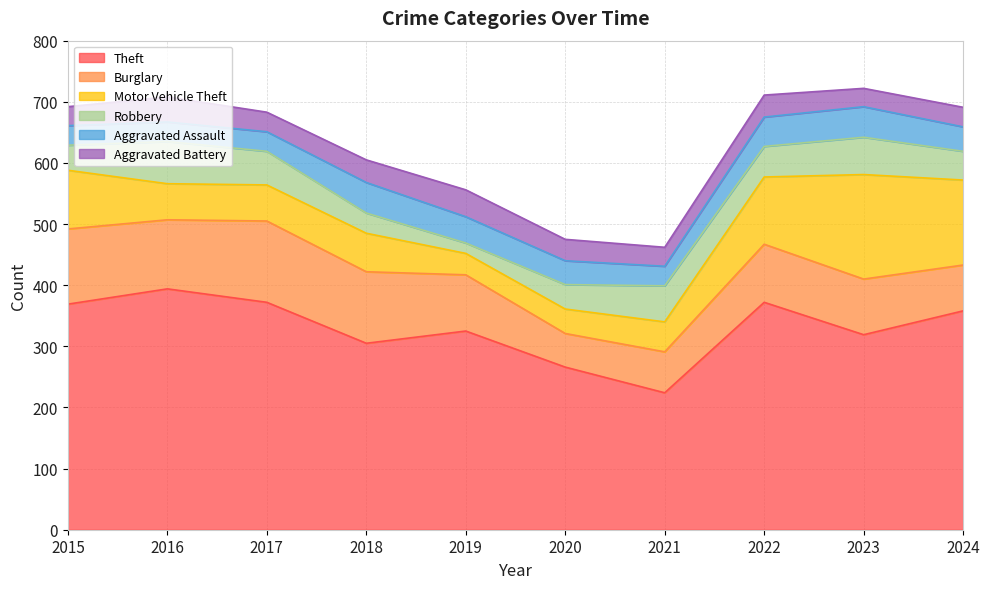

Rank the series by their maximum value, from highest to lowest.

Theft, Motor Vehicle Theft, Burglary, Robbery, Aggravated Assault, Aggravated Battery